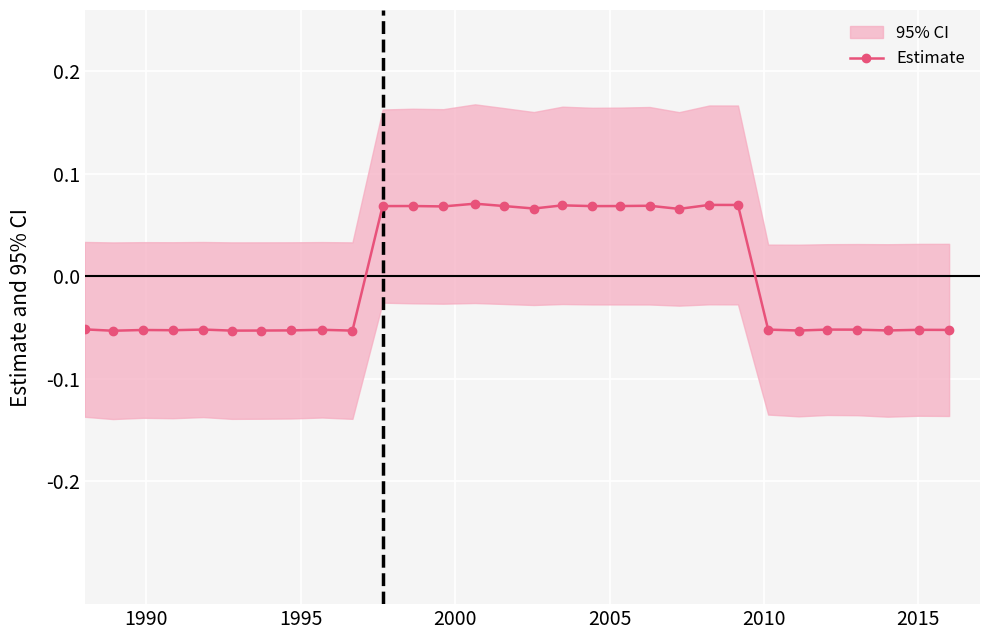

True or false: Estimate has more than 0 points higher than both neighbors.

True